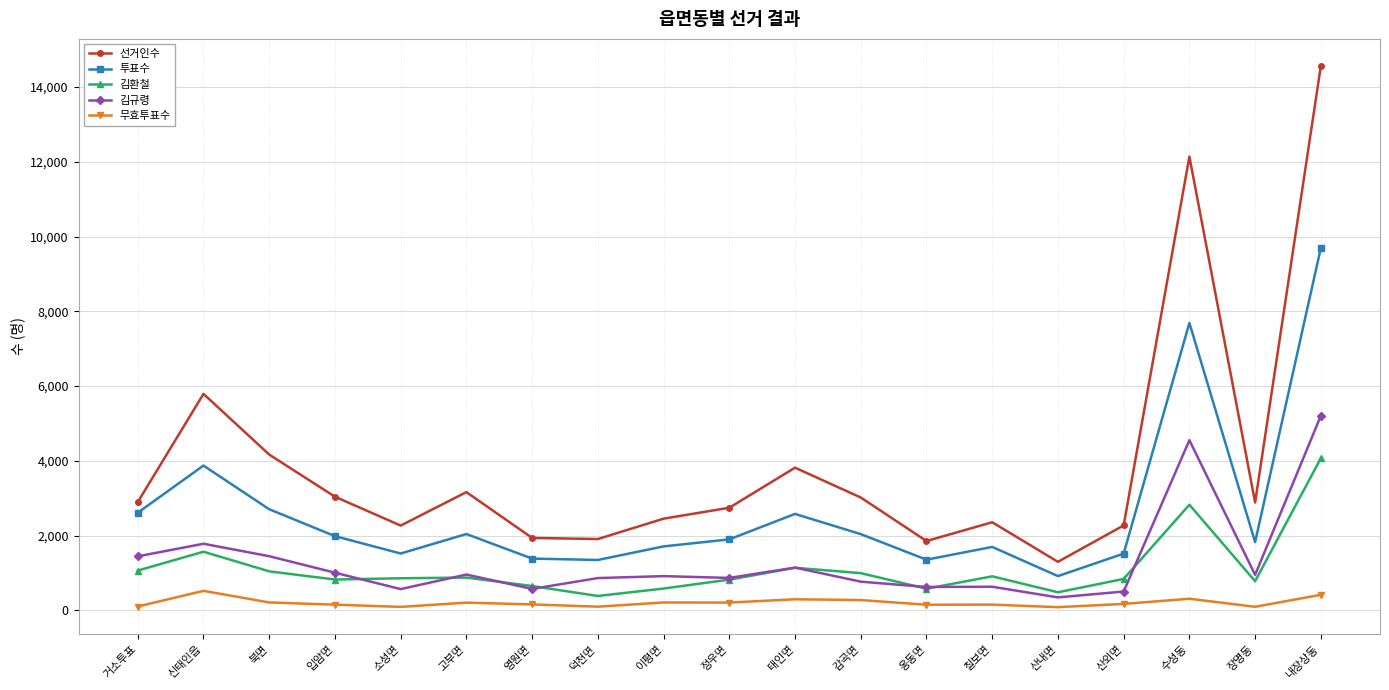

What is the label of the 4th point from the right?

산외면